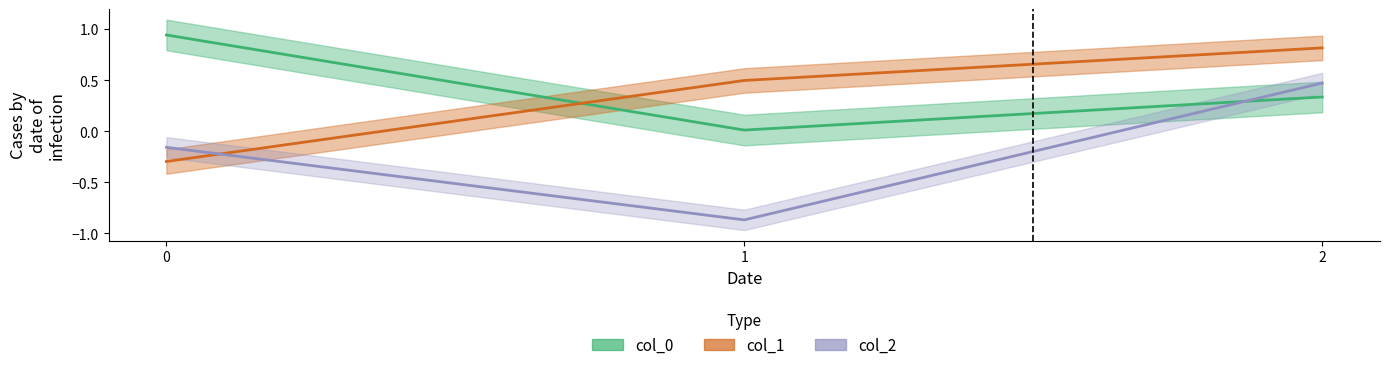

How many negative values does the col_2 series have?

2